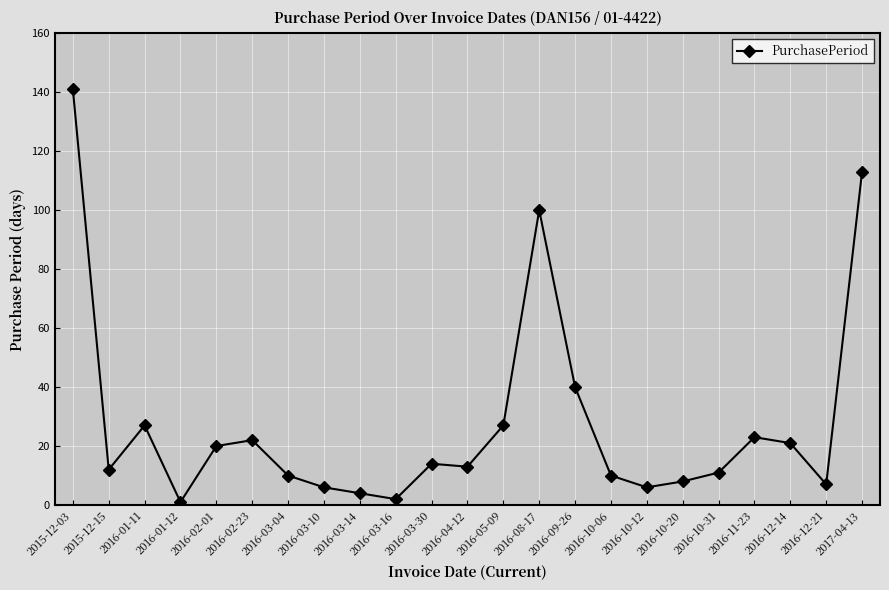

What is the difference between the maximum and minimum values?

140